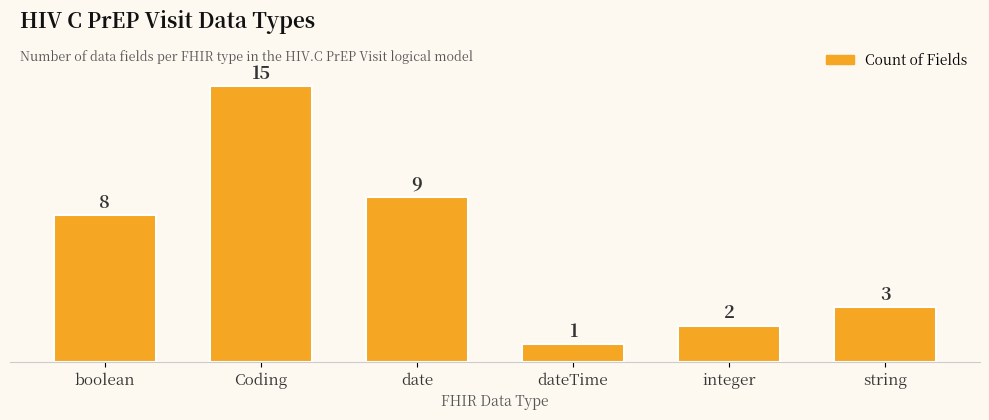

The chart shows a value of 8 at boolean. True or false?

True